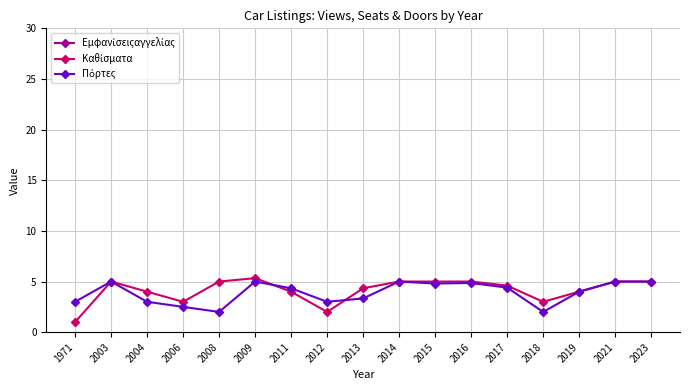

What is the average value of the Καθίσματα series?

4.1